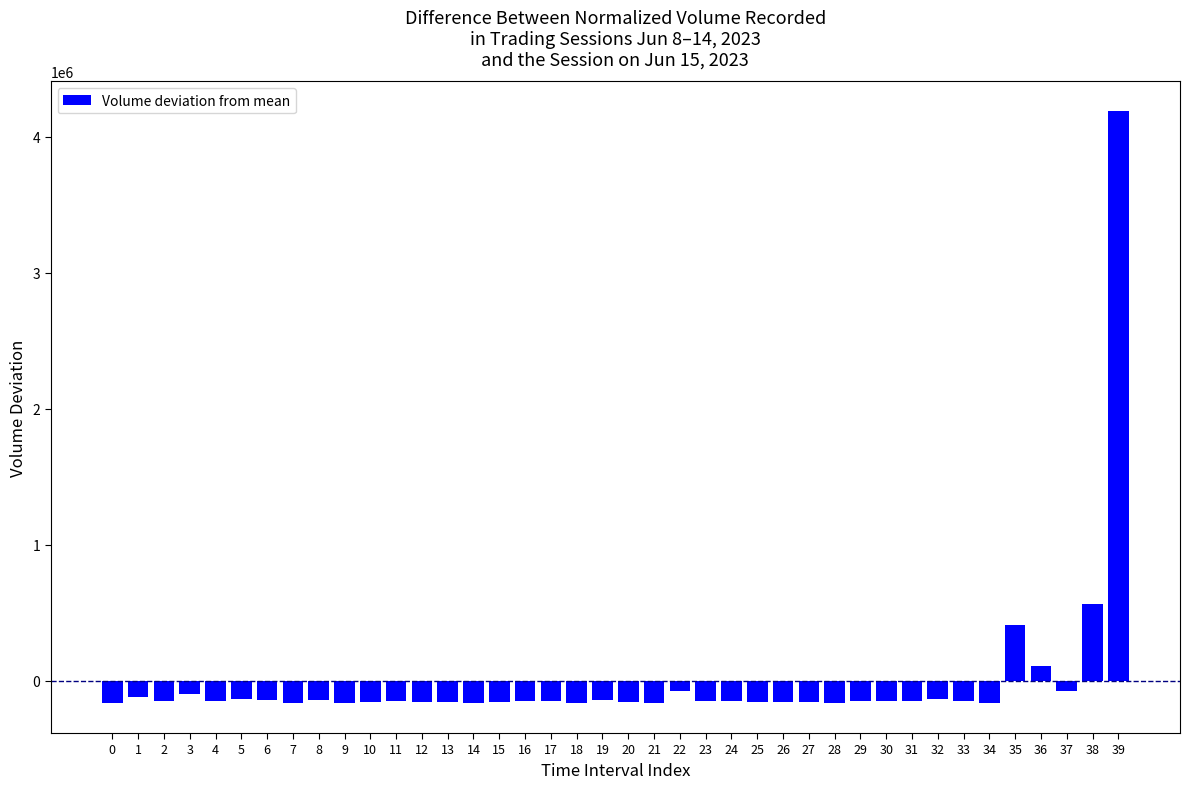

Is it true that the value at 18 is -160149.7?

True